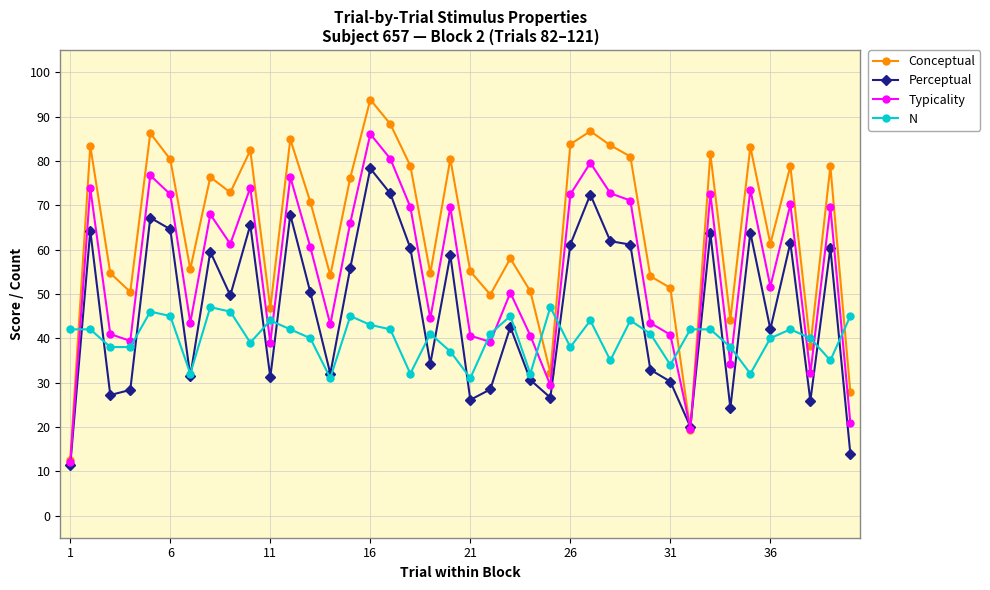

What is the maximum value shown in the chart?

93.8